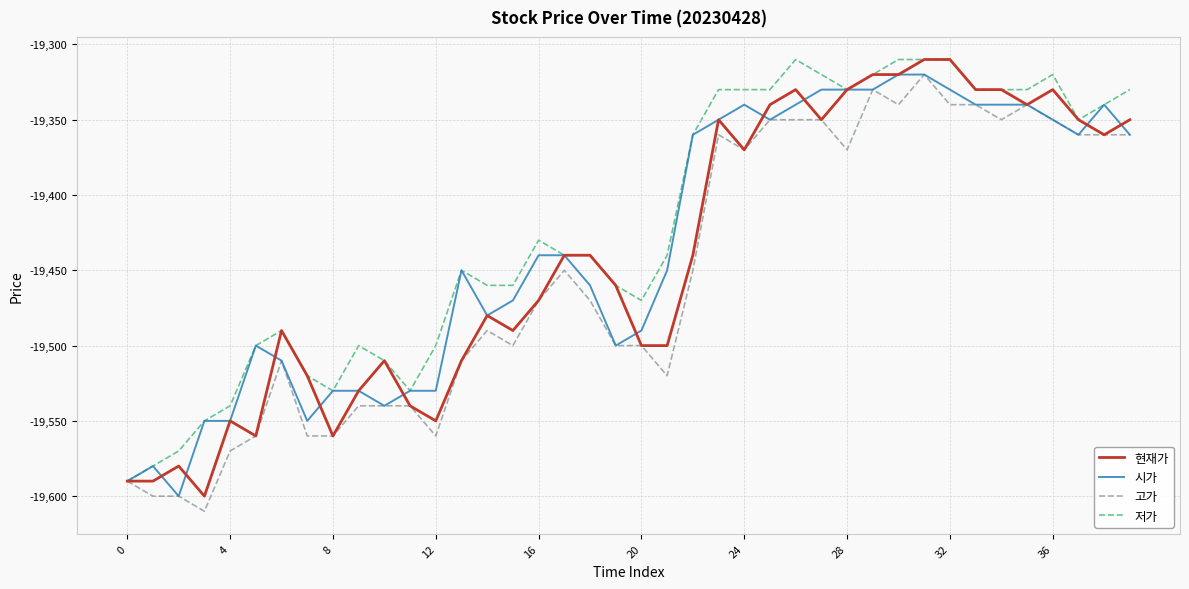

Which series has the largest total across all categories?

저가